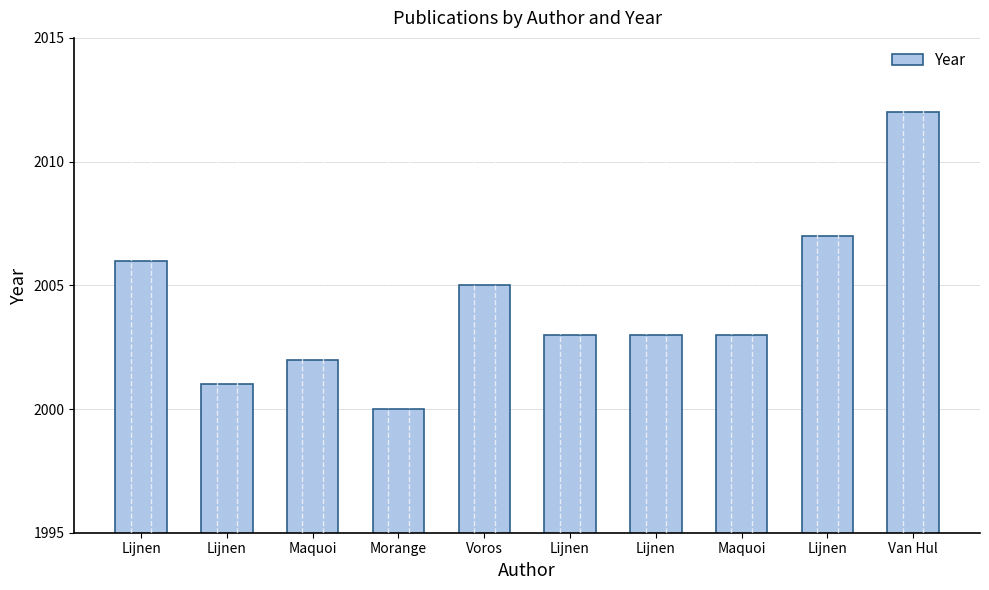

Which has a higher value, Lijnen or Lijnen?

Lijnen